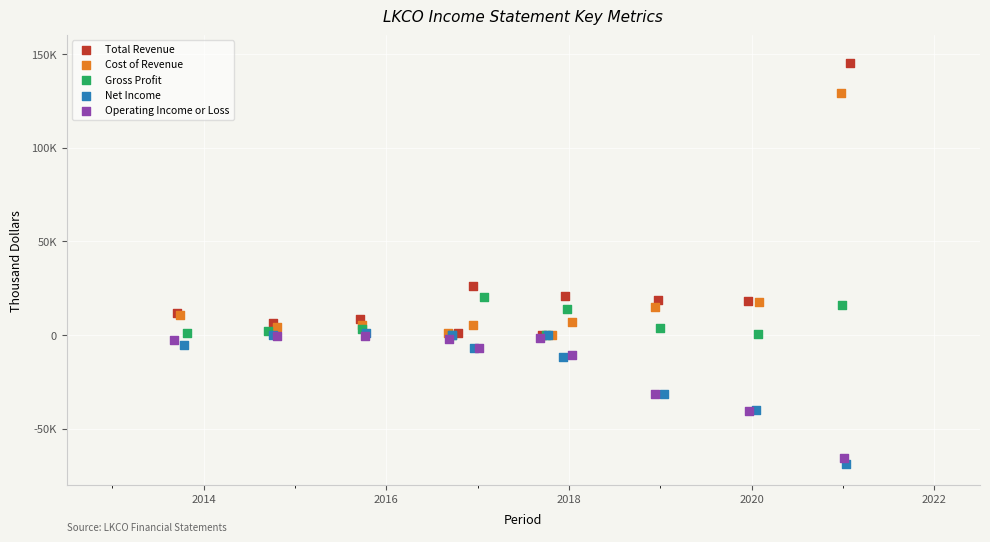

What are all the series names shown in the legend?

Total Revenue, Cost of Revenue, Gross Profit, Net Income, Operating Income or Loss